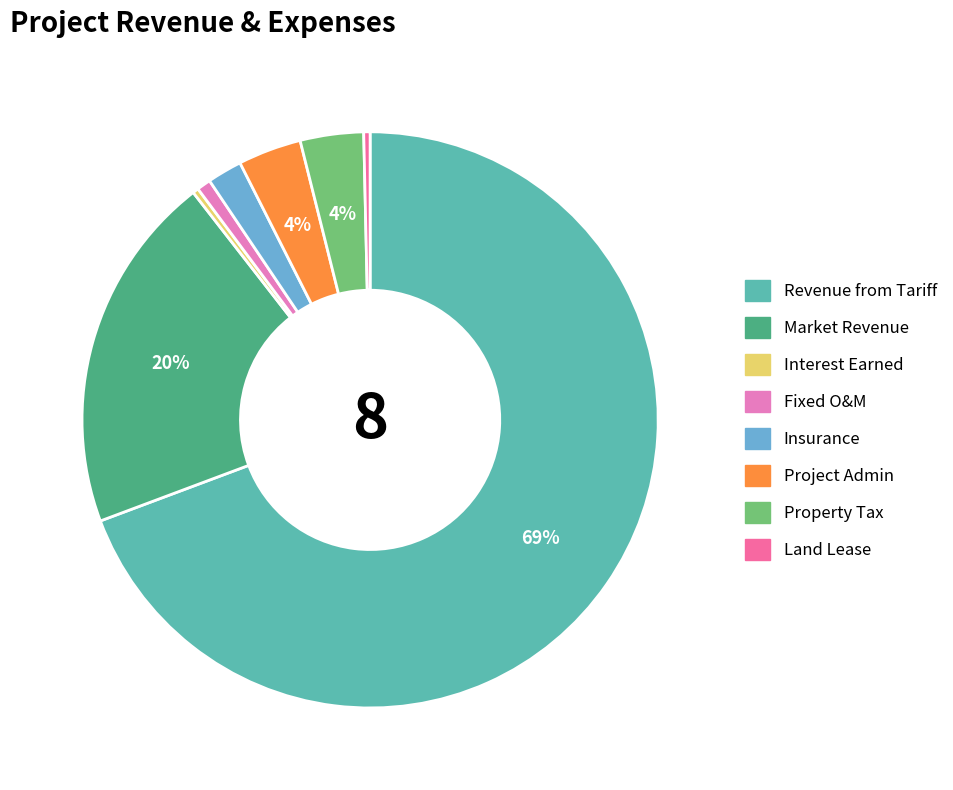

To the nearest percent, what is the difference between the largest and smallest slice percentages?

69%